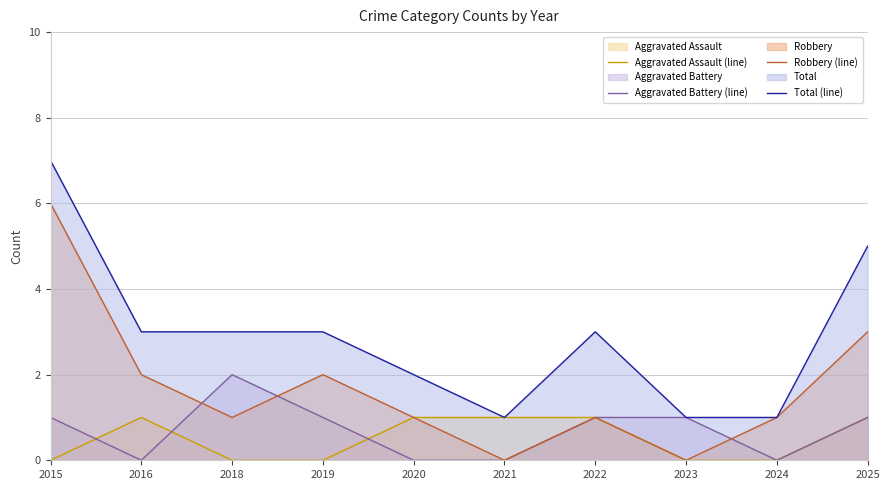

What is the total value across all series at 2016?

6